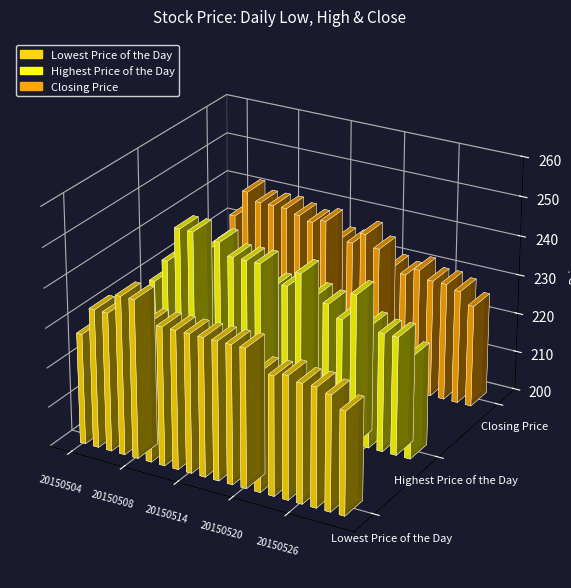

What is the difference between the highest and lowest values at 20150519?

5